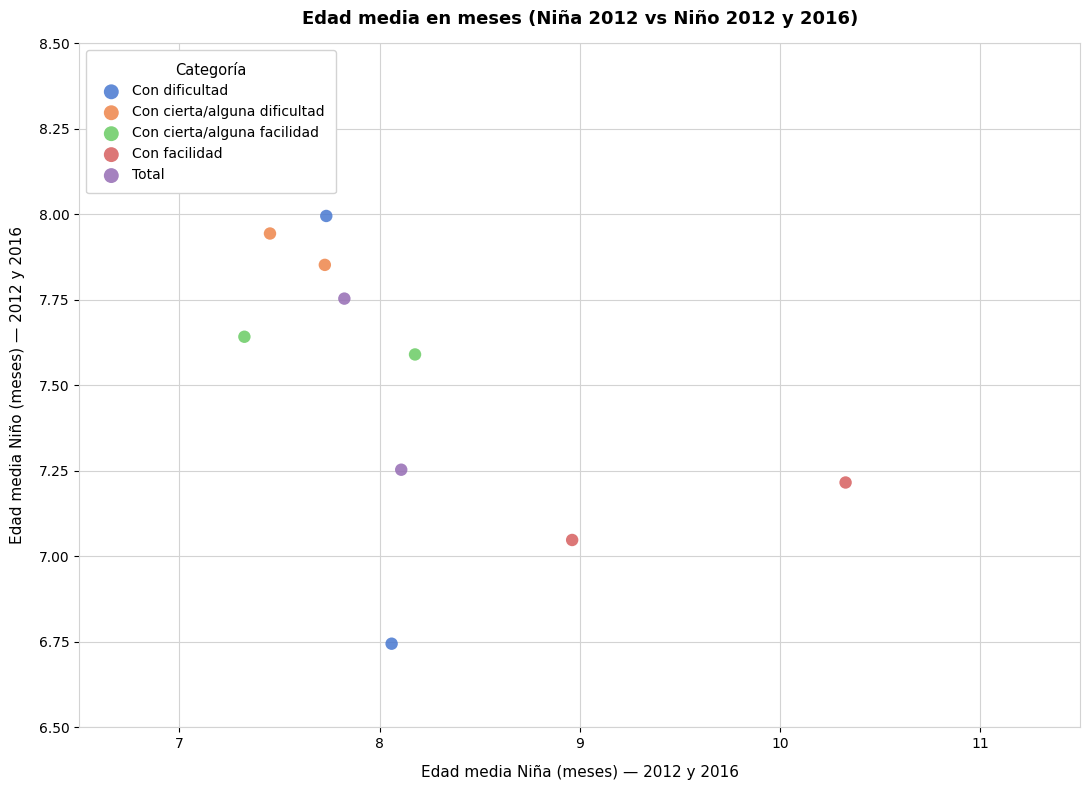

Which series has the widest spread of Y values?

Con dificultad